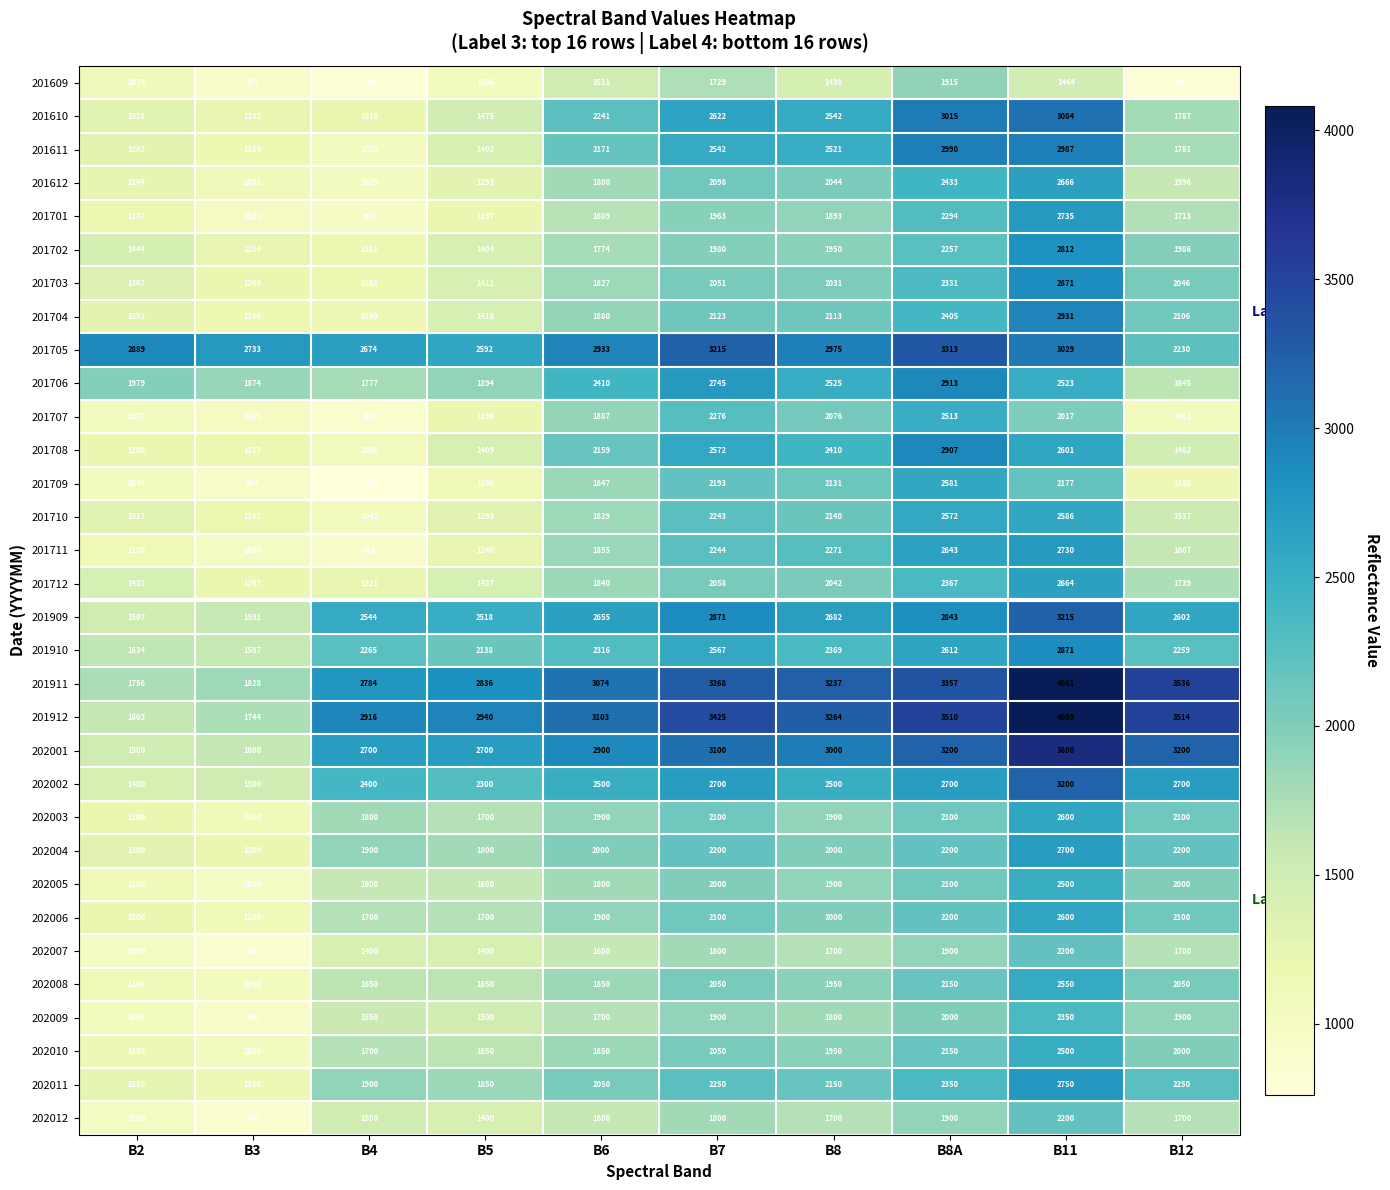

At which label is 201609 closest to 1351?

B8